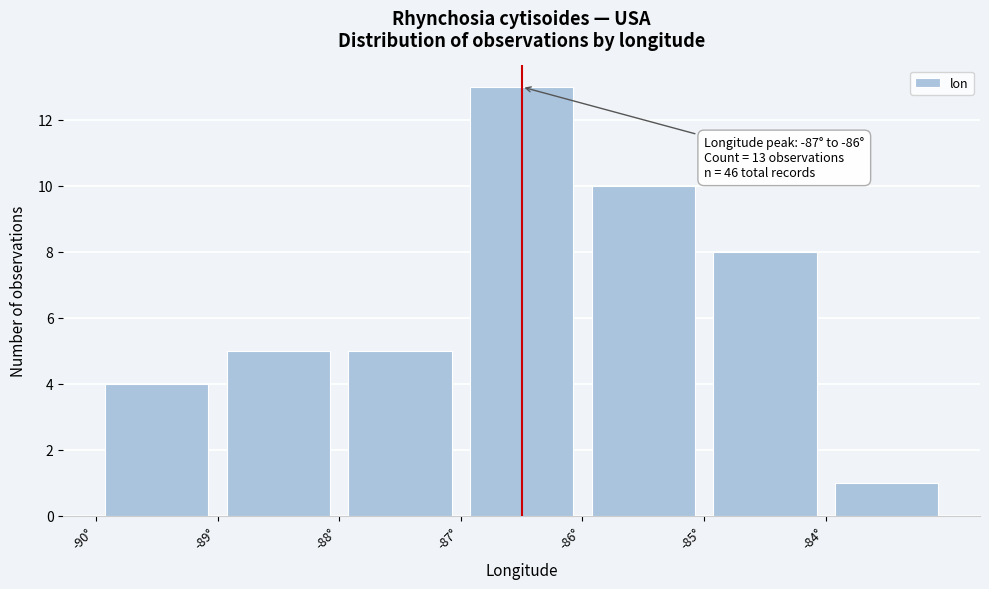

Over which range of the x-axis is the bar tallest?

-87 to -86